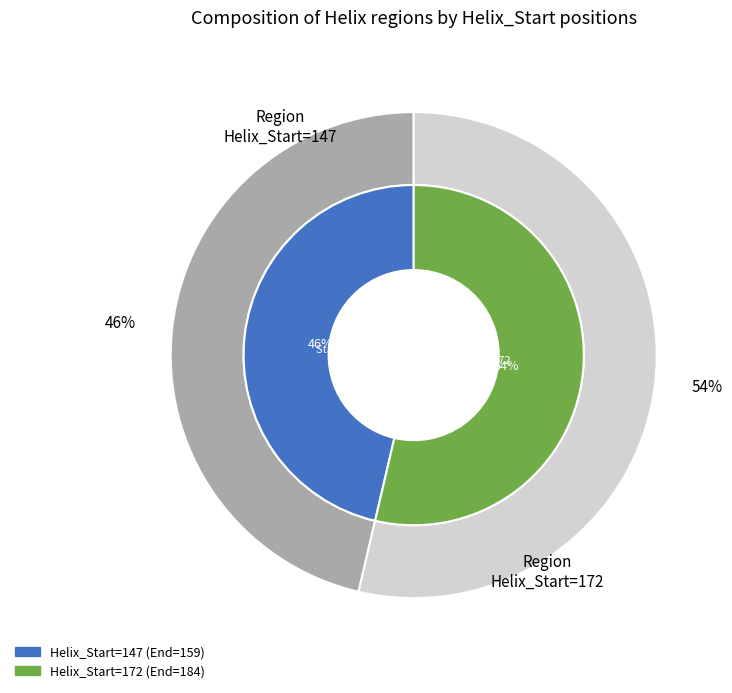

Rank the categories by value from highest to lowest.

172, 147